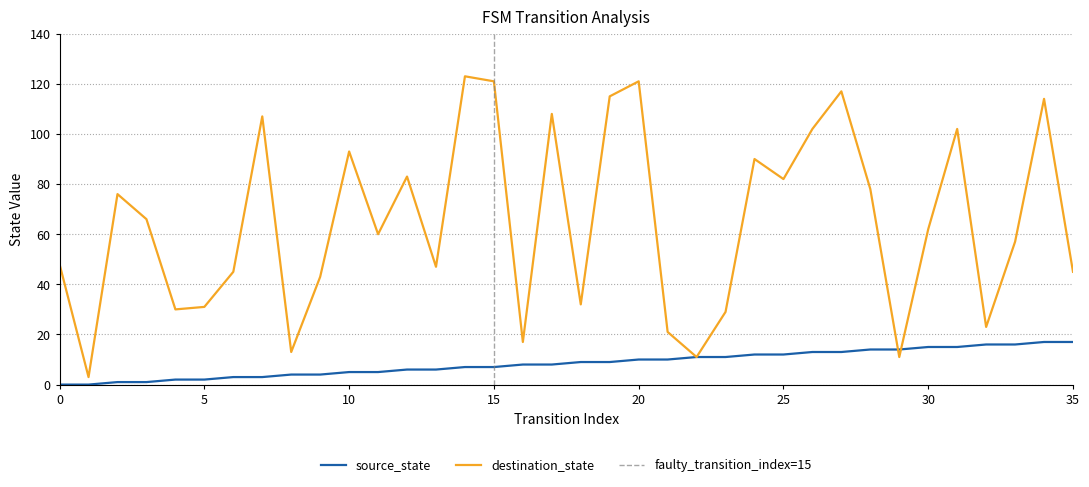

After their last crossing, which series has the higher values: destination_state or source_state?

destination_state